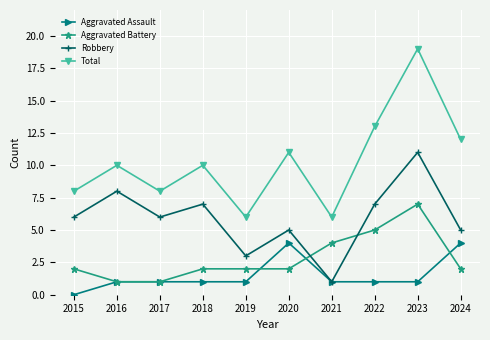

True or false: Total and Robbery cross at least once.

False